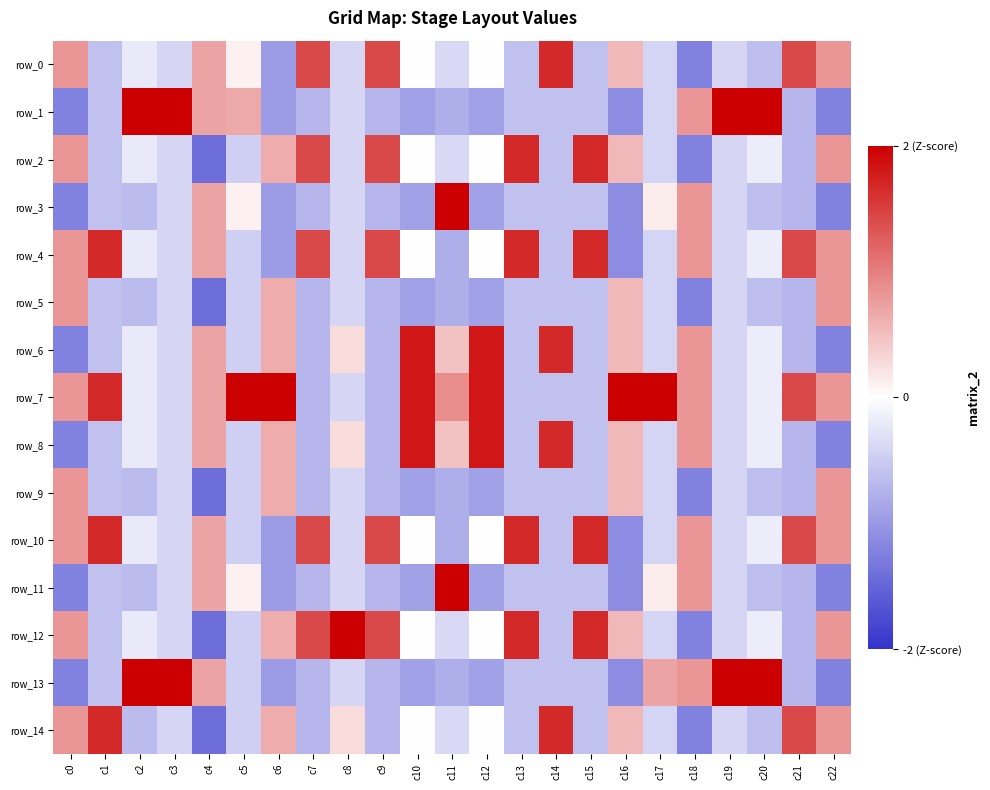

Which series changed the most between c10 and c13?

row_6